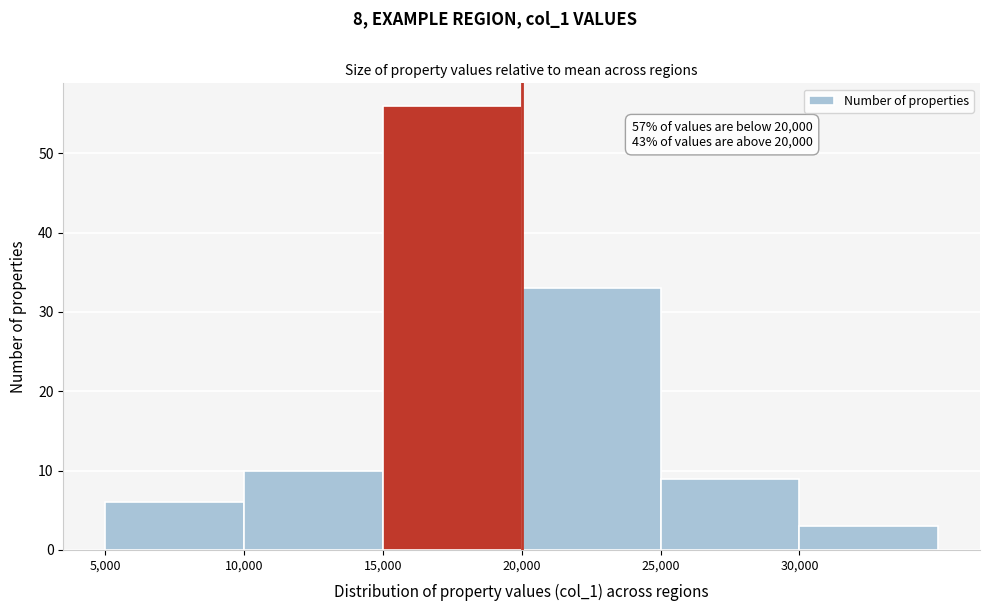

Which range on the x-axis has the tallest bar?

15000 to 20000